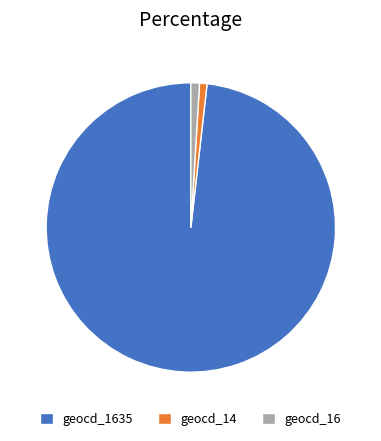

Is the sum of geocd_1635 and geocd_16 greater than half?

Yes